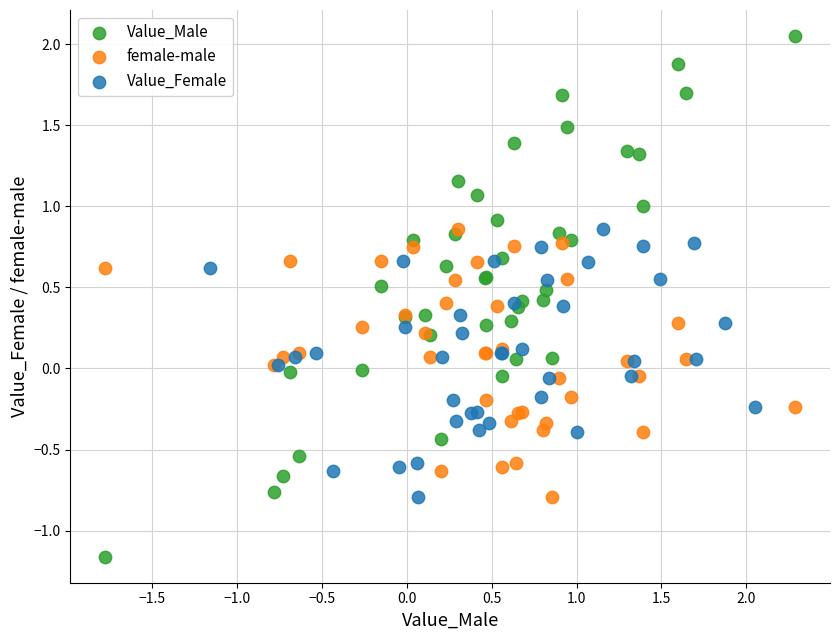

Which series has the widest spread of Y values?

Value_Male